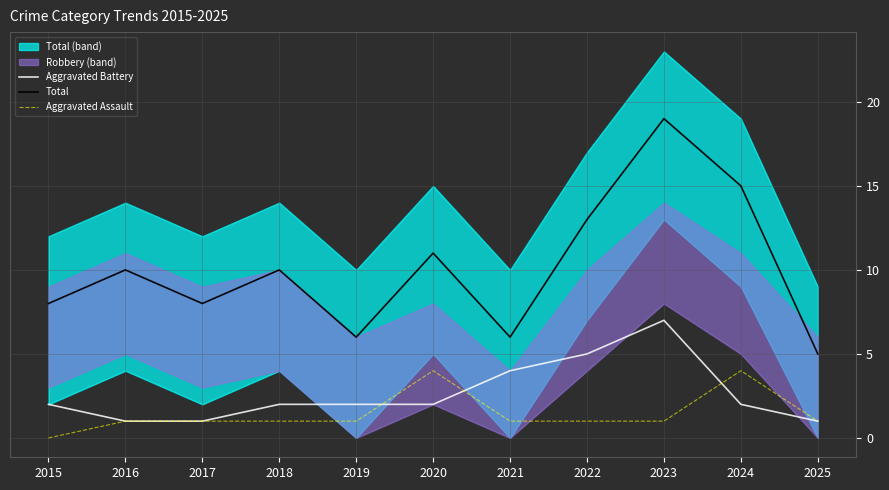

Read the Aggravated Assault value at 2022.

1